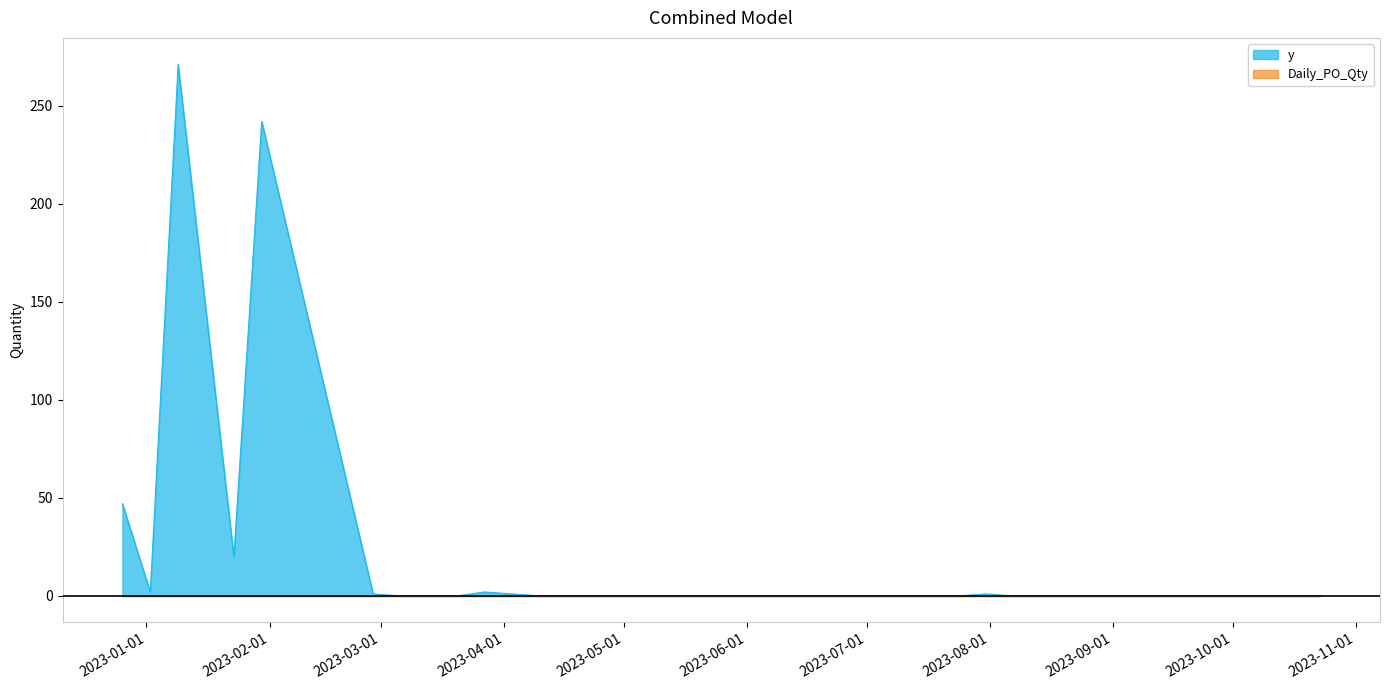

What is the difference between the maximum and minimum values?

271